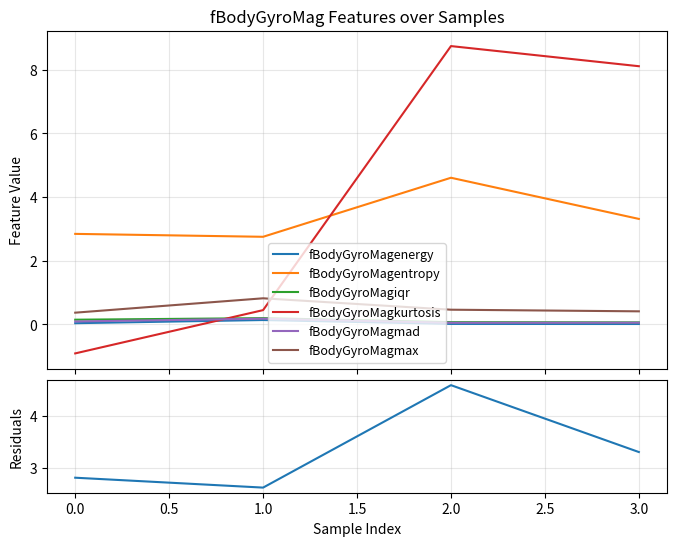

What is the smallest value displayed?

-0.9